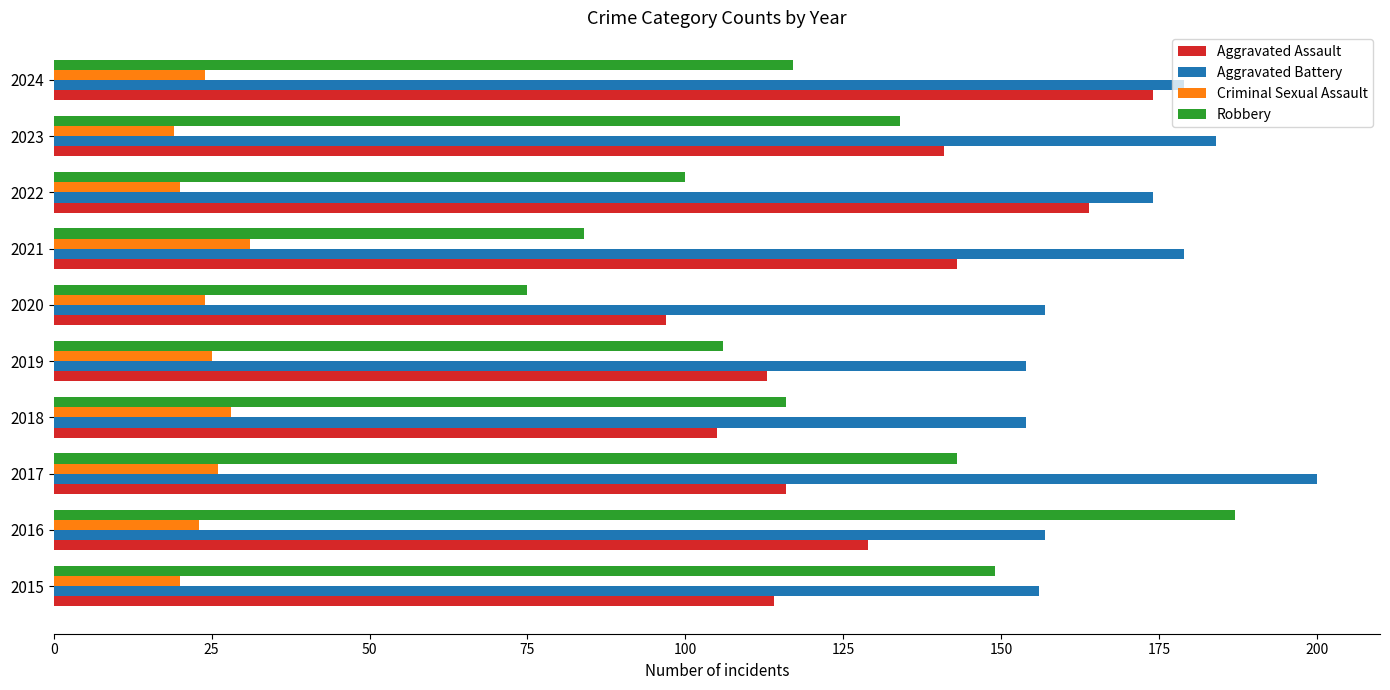

What is the difference between the maximum and second lowest values in the Robbery series?

103